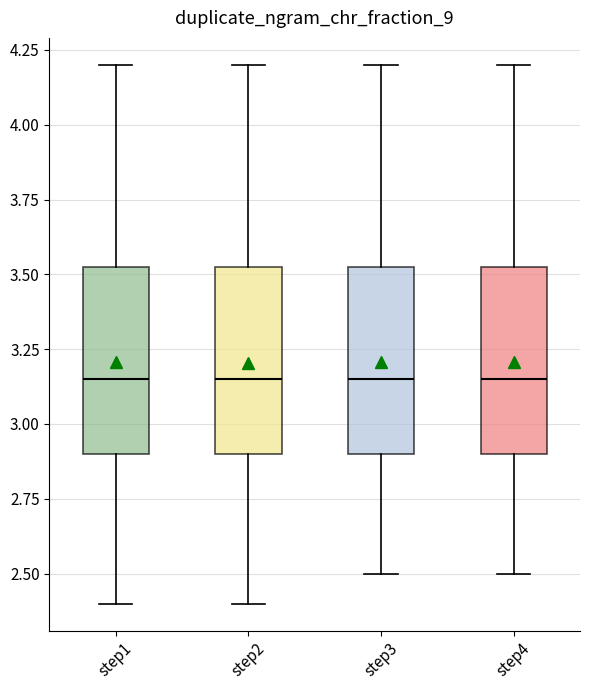

Reading left to right, transcribe this box plot: for each box, give where its median line is, the range the box spans, and where its two whiskers end, as read against the y-axis. The values are not printed on the chart, so give them approximately, as read against the axis.

step1: median 3.15, box 2.90 to 3.55, whiskers 2.40 to 4.20
step2: median 3.15, box 2.90 to 3.55, whiskers 2.40 to 4.20
step3: median 3.15, box 2.90 to 3.55, whiskers 2.50 to 4.20
step4: median 3.15, box 2.90 to 3.55, whiskers 2.50 to 4.20